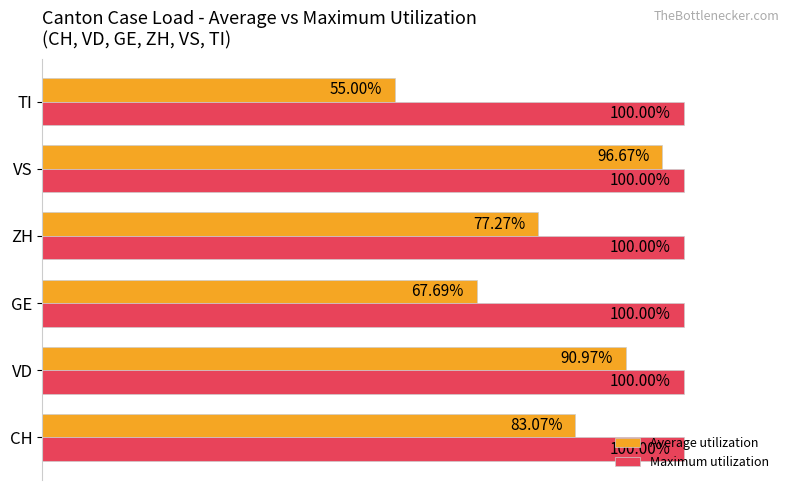

Is the value of Maximum utilization at VS greater than the value of Average utilization at CH?

Yes